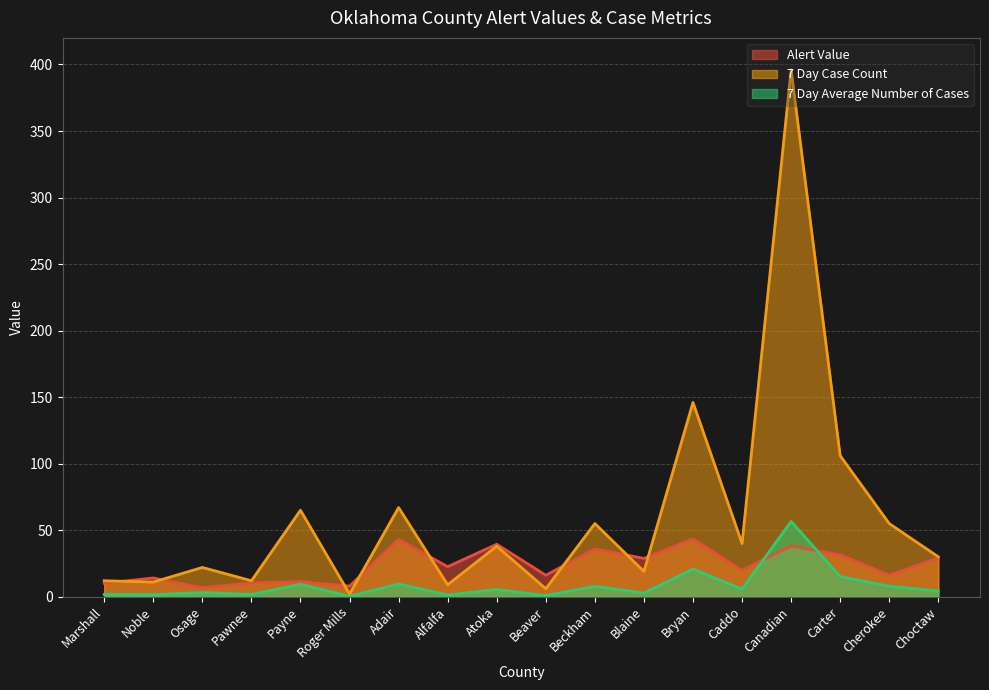

What is the total value across all series at Canadian?

490.7